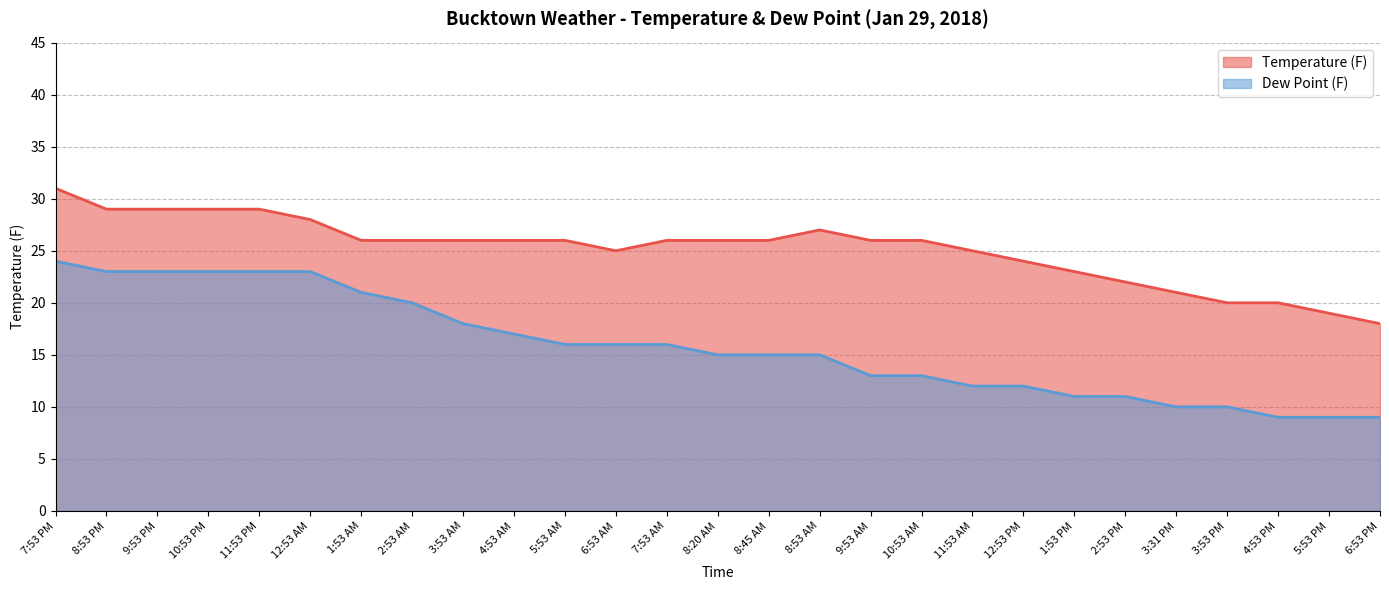

What is the average value of the Temperature (F) series?

25